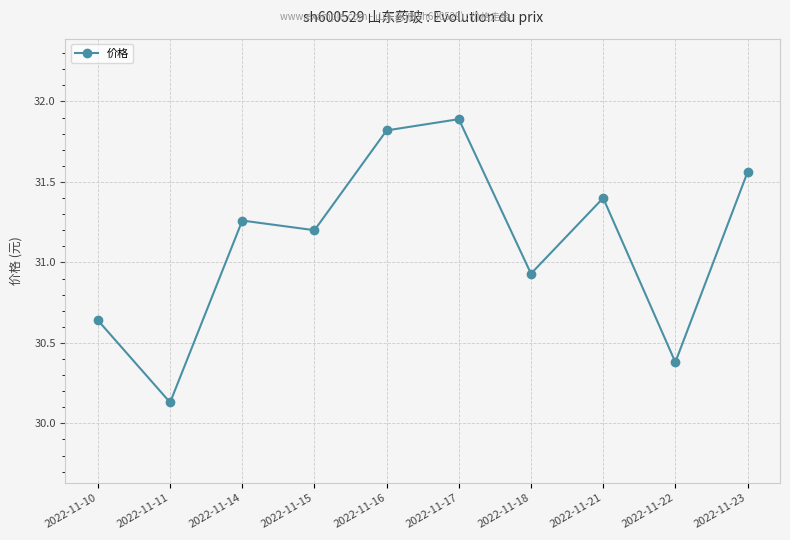

List the labels in order of value, smallest first.

2022-11-11, 2022-11-22, 2022-11-10, 2022-11-18, 2022-11-15, 2022-11-14, 2022-11-21, 2022-11-23, 2022-11-16, 2022-11-17